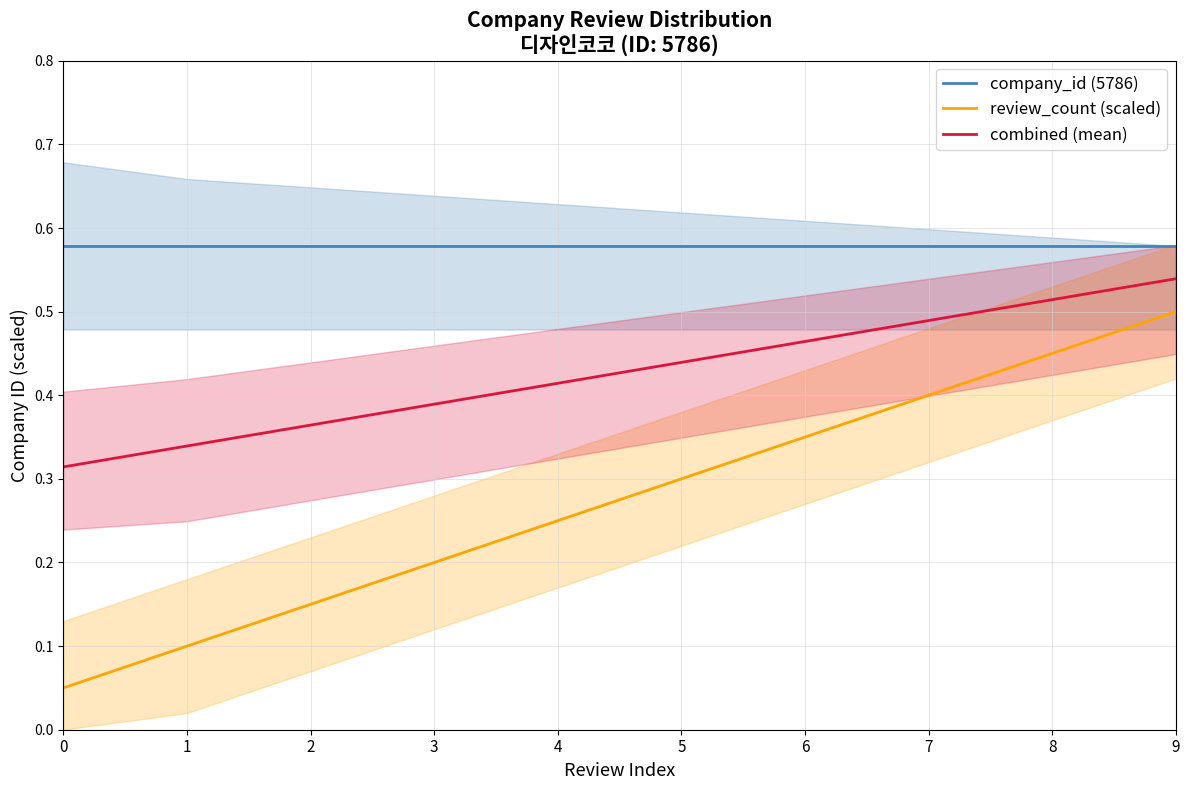

Count the review_count (scaled) values in the range 0 to 1.

10